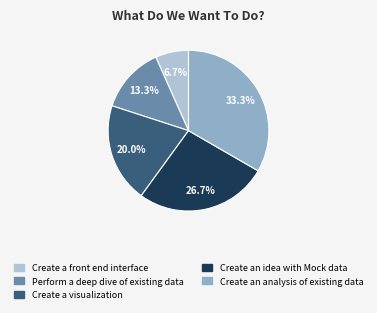

What is the total percentage of Create an idea with Mock data and Create an analysis of existing data?

60.0%